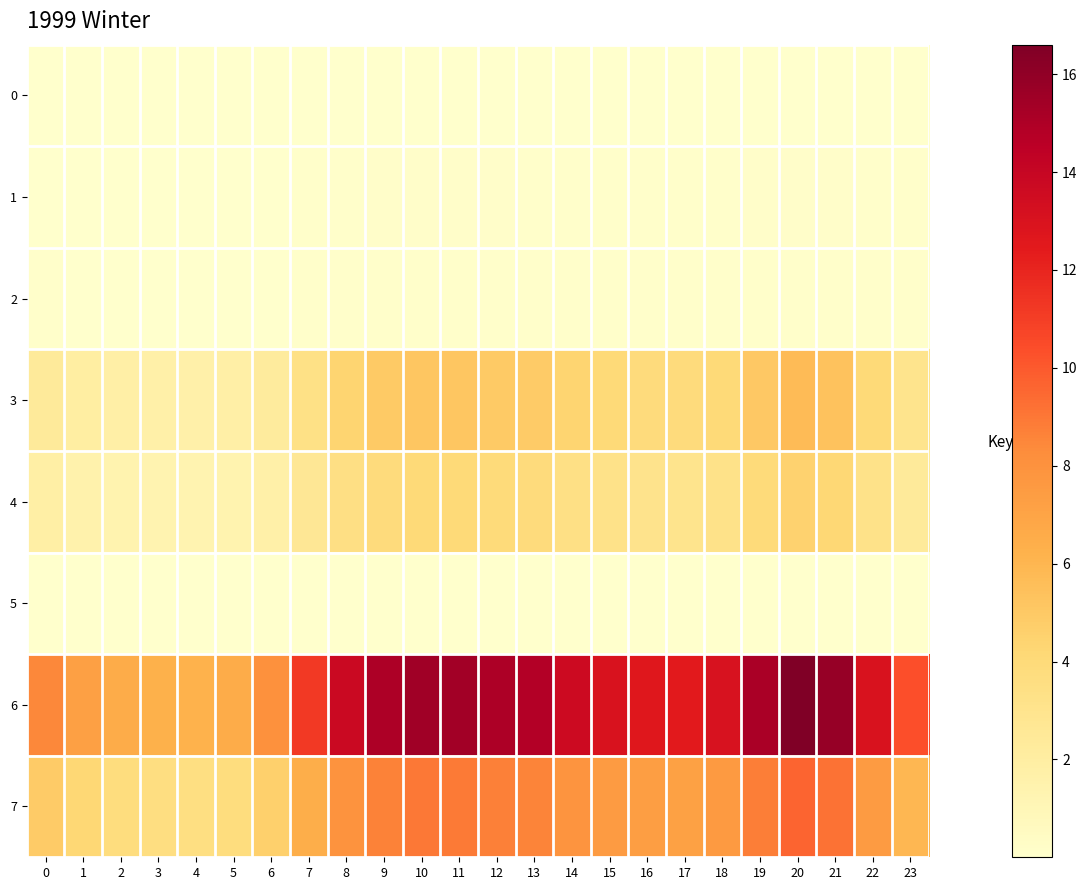

What is the difference between the highest and lowest values at 2?

6.5